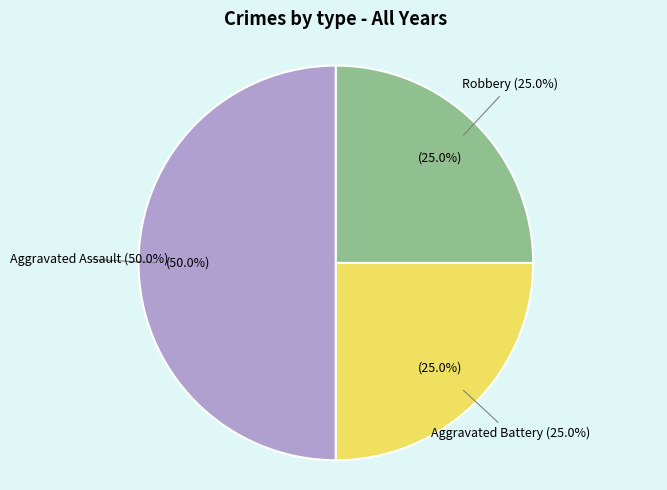

Does any single category account for the majority?

No